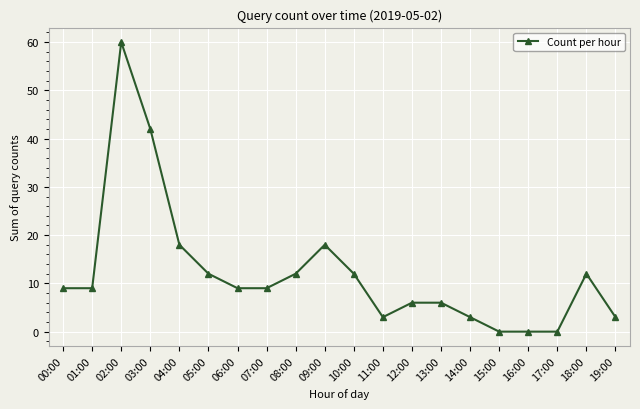

What is the value of the 8th point from the left?

9